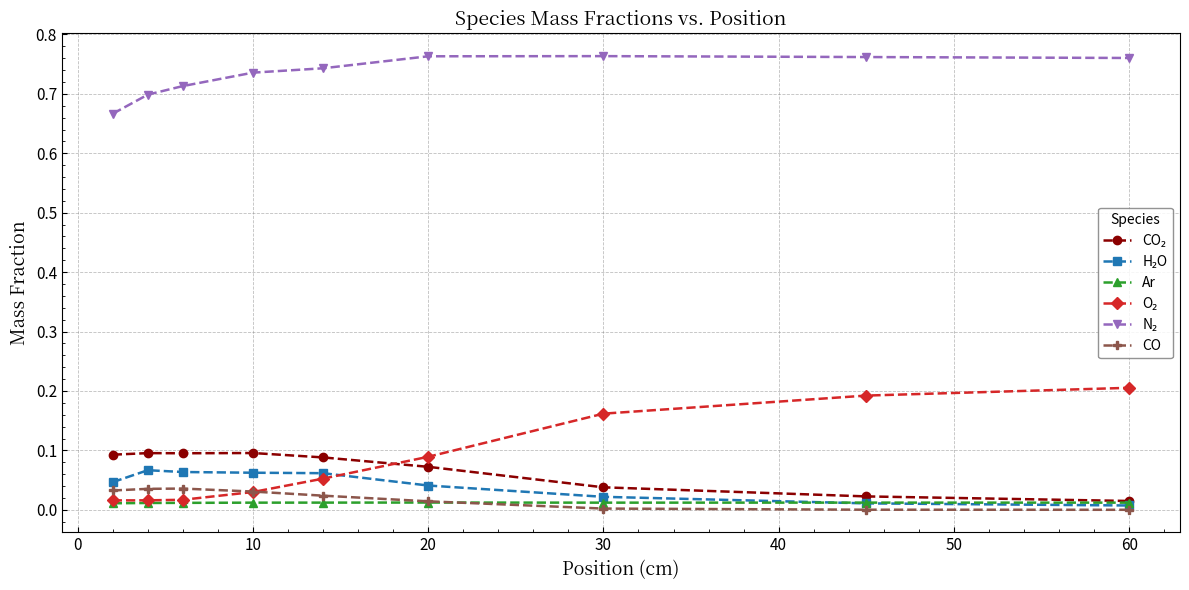

True or false: CO and CO₂ intersect in this chart.

False